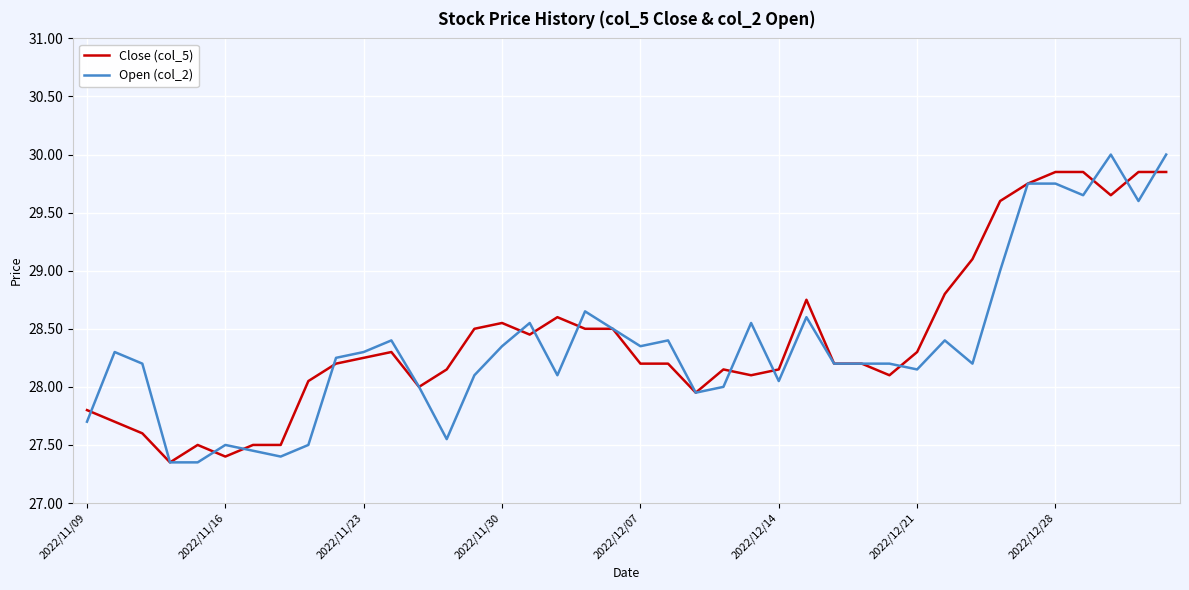

How many distinct data groups are displayed?

2